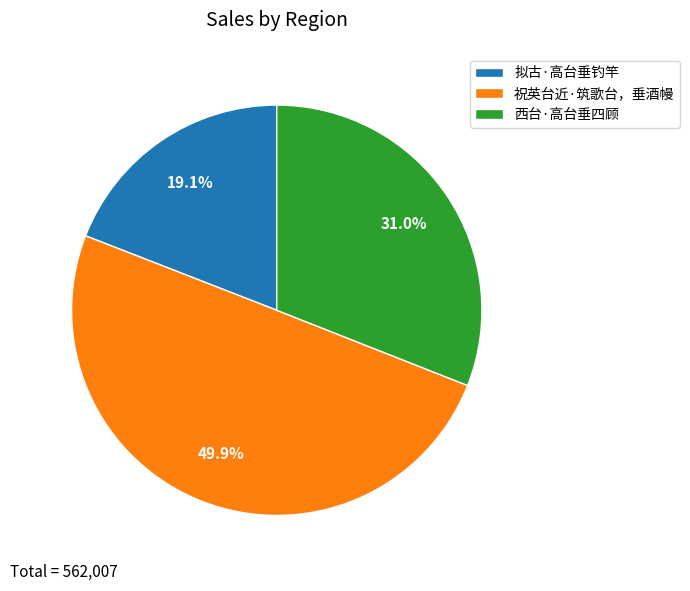

To the nearest percent, what is the combined percentage of 西台·高台垂四顾 and 祝英台近·筑歌台，垂酒幔?

81%